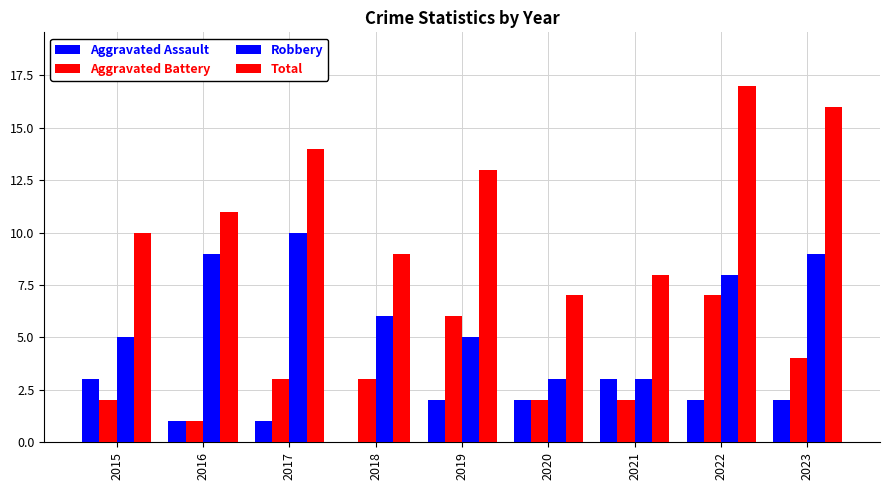

What is the approximate value of Aggravated Battery at 2015?

2